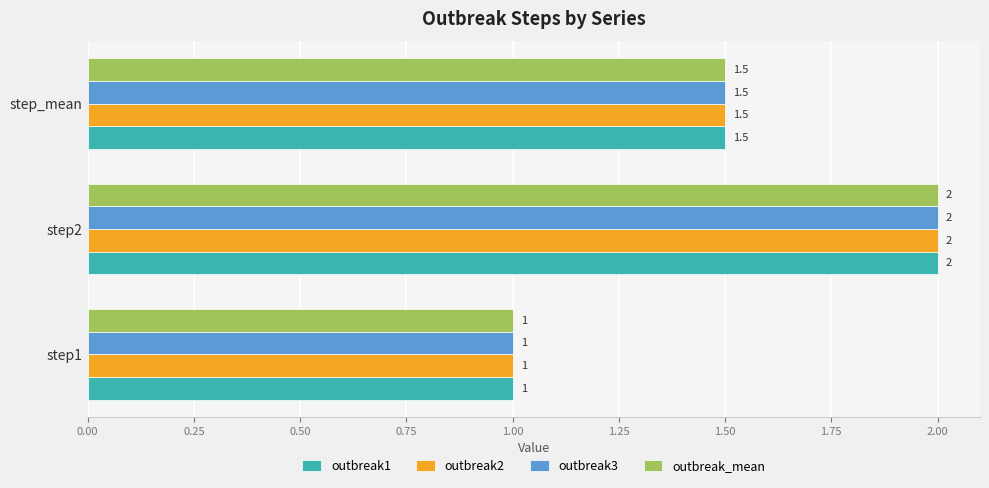

Where is outbreak_mean nearest to the value 1?

step1